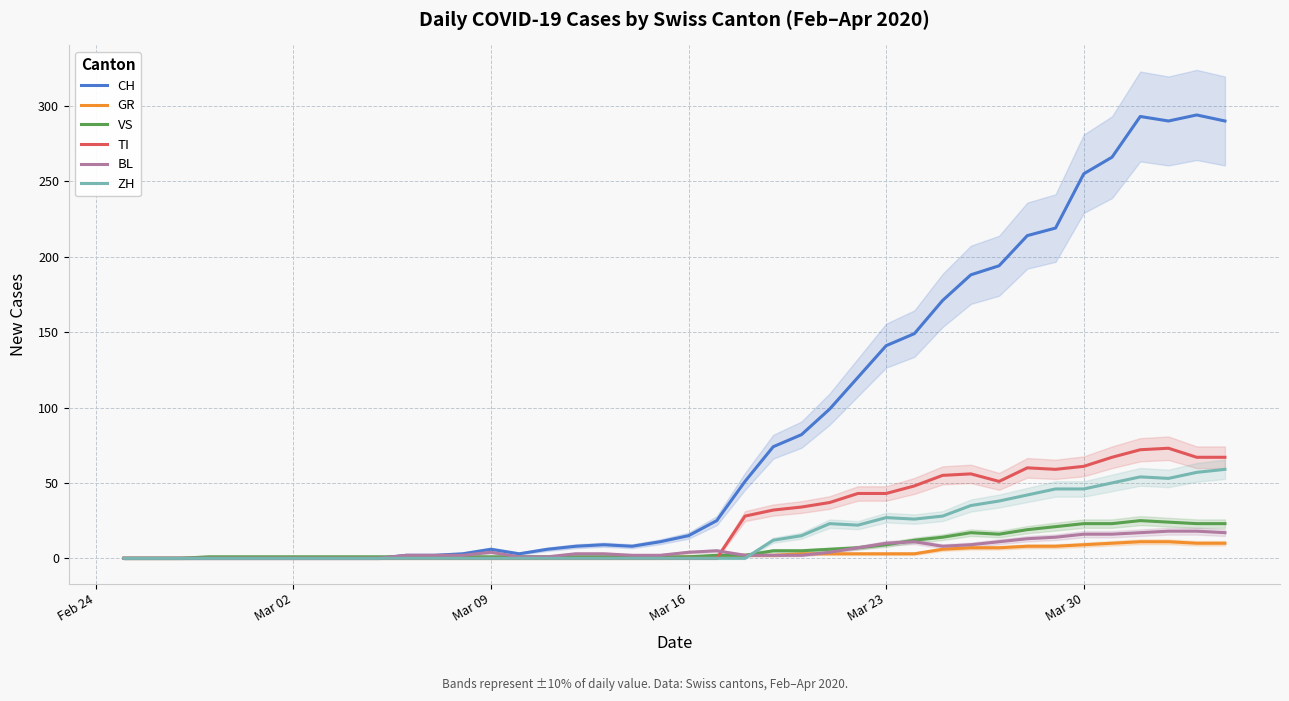

What is the difference between the maximum and minimum values in the CH series?

294